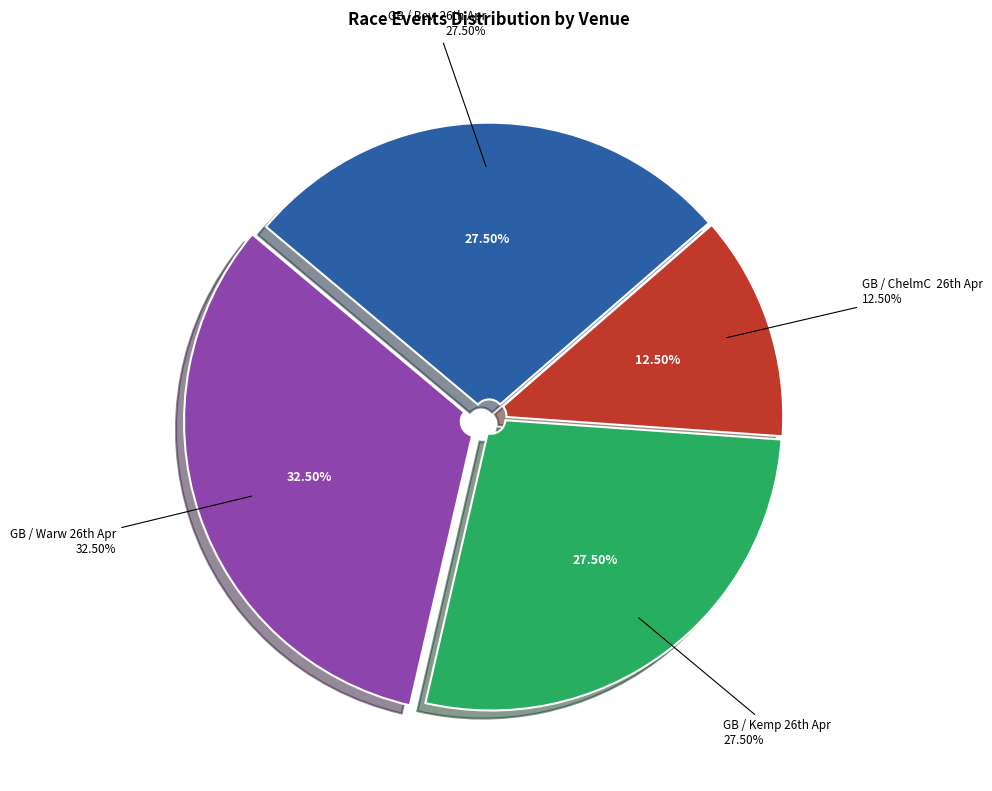

Rank the categories by value from lowest to highest.

GB / ChelmC  26th Apr, GB / Bev  26th Apr, GB / Kemp 26th Apr, GB / Warw 26th Apr